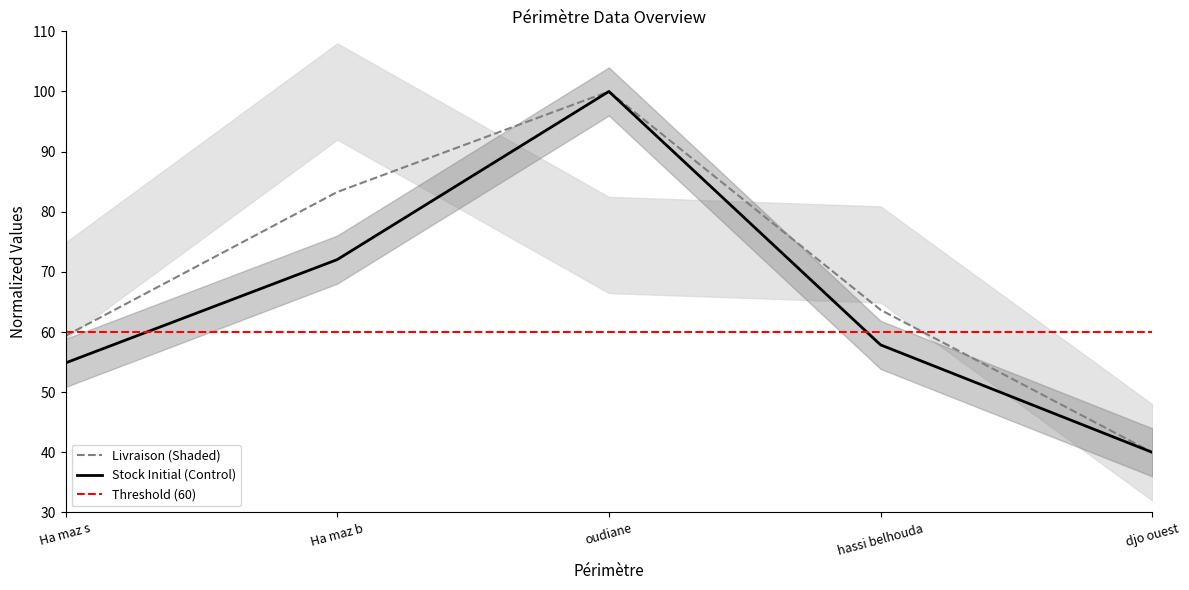

What is the difference between the second highest and minimum values in the Stock Initial series?

32.0